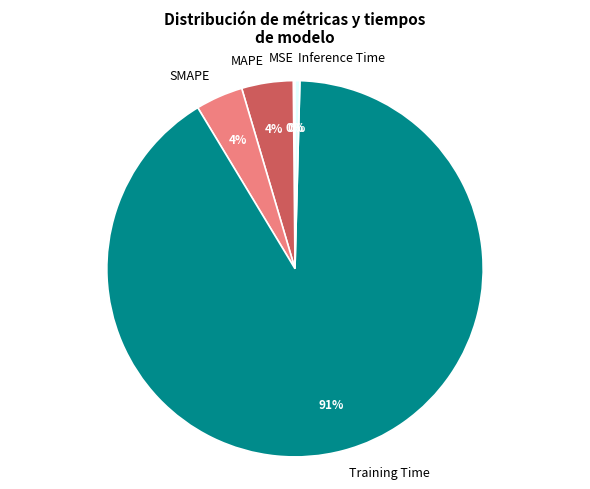

Which slice is the largest?

Training Time